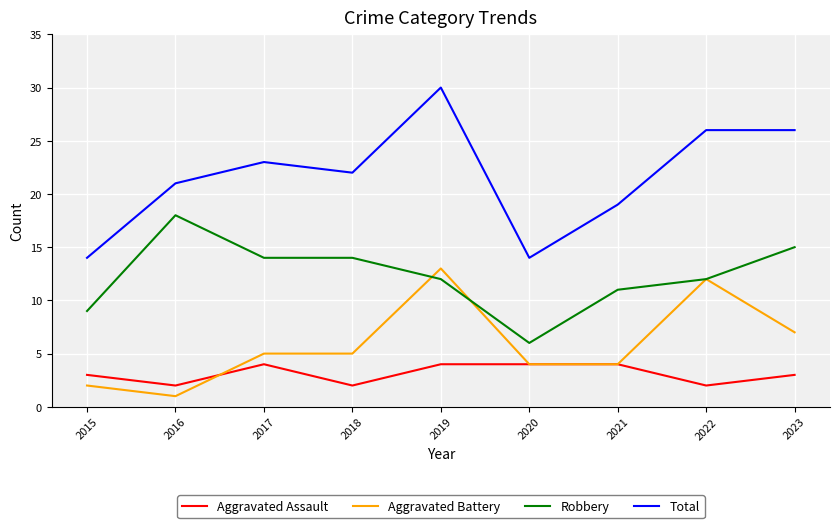

Rank the series by their maximum value, from lowest to highest.

Aggravated Assault, Aggravated Battery, Robbery, Total